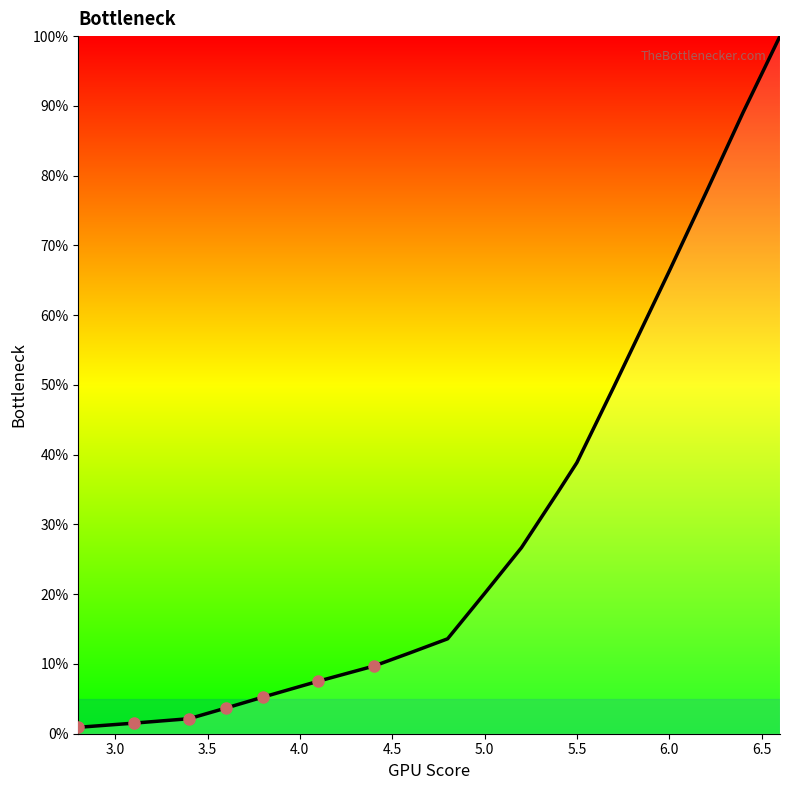

What is the difference between the maximum and minimum values?

99.1